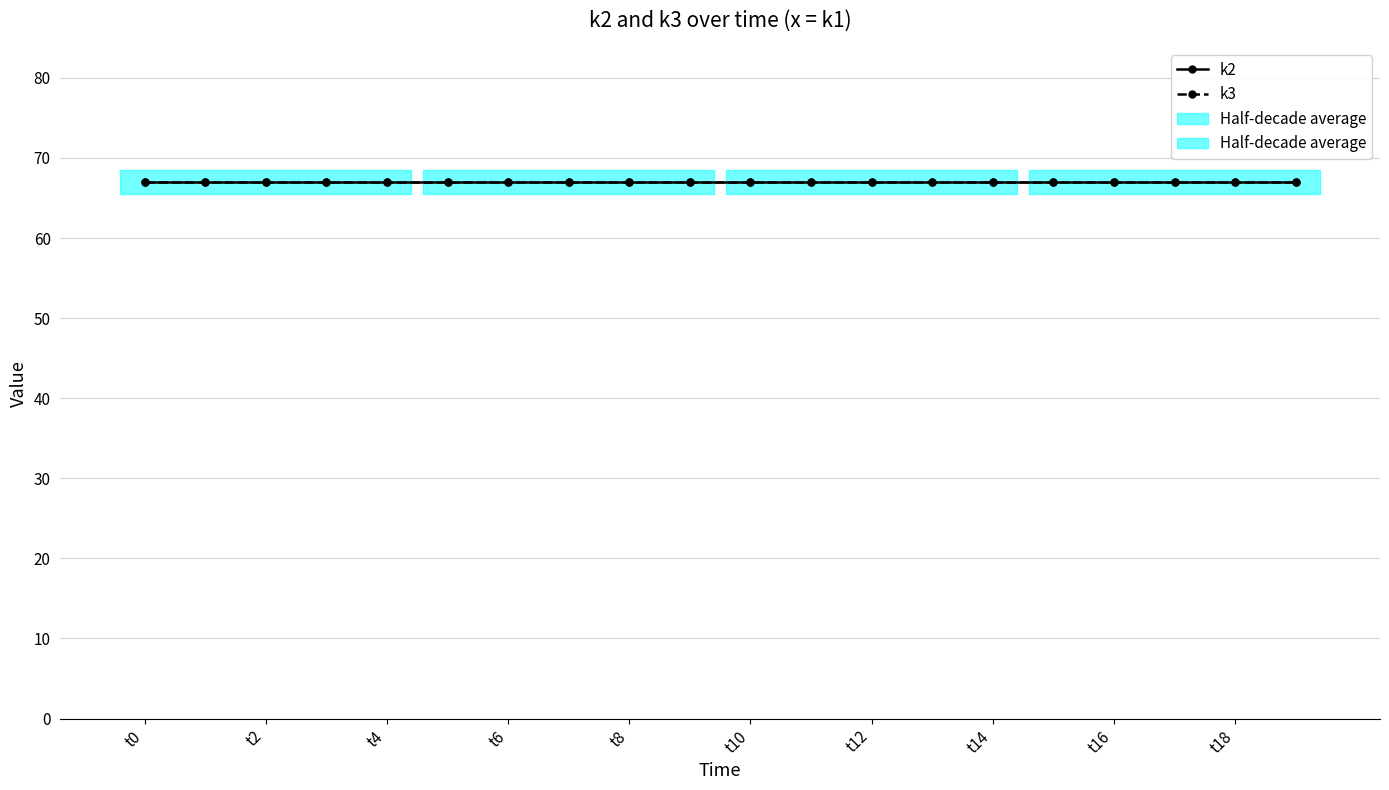

True or false: k3 and k2 intersect in this chart.

False